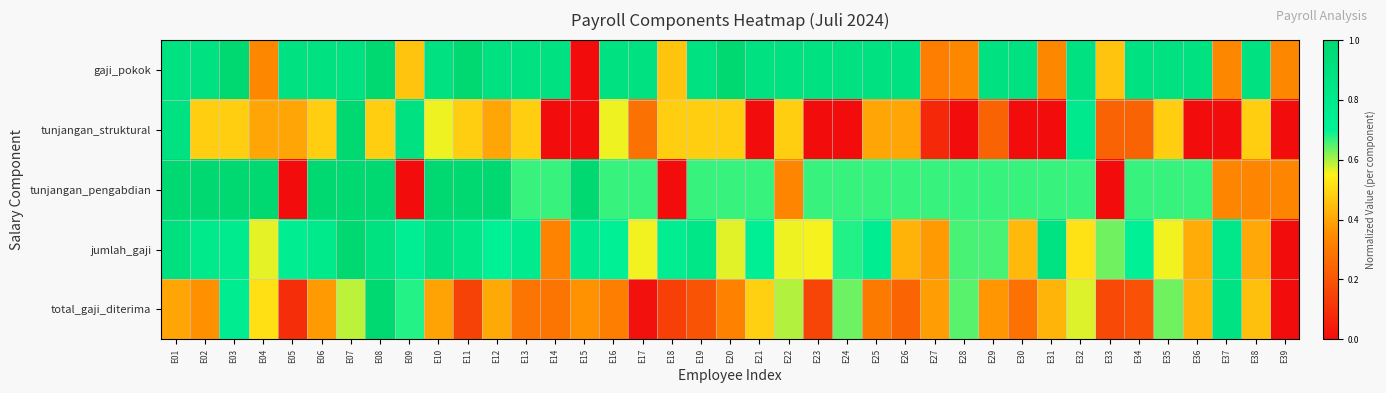

Reading right to left, list all the values displayed in this chart.

gaji_pokok: E39=0.3	E38=0.9	E37=0.3	E36=0.9	E35=0.9	E34=0.9	E33=0.5	E32=0.9	E31=0.3	E30=0.9	E29=0.9	E28=0.3	E27=0.3	E26=0.9	E25=0.9	E24=0.9	E23=0.9	E22=0.9	E21=0.9	E20=1.0	E19=0.9	E18=0.5	E17=0.9	E16=0.9	E15=0.0	E14=0.9	E13=0.9	E12=0.9	E11=1.0	E10=0.9	E09=0.5	E08=1.0	E07=0.9	E06=0.9	E05=0.9	E04=0.3	E03=1.0	E02=0.9	E01=0.9
tunjangan_struktural: E39=0.0	E38=0.5	E37=0.0	E36=0.0	E35=0.5	E34=0.2	E33=0.2	E32=0.8	E31=0.0	E30=0.0	E29=0.2	E28=0.0	E27=0.1	E26=0.4	E25=0.4	E24=0.0	E23=0.0	E22=0.5	E21=0.0	E20=0.5	E19=0.5	E18=0.5	E17=0.3	E16=0.6	E15=0.0	E14=0.0	E13=0.5	E12=0.4	E11=0.5	E10=0.6	E09=0.9	E08=0.5	E07=1.0	E06=0.5	E05=0.4	E04=0.4	E03=0.5	E02=0.5	E01=0.9
tunjangan_pengabdian: E39=0.3	E38=0.3	E37=0.3	E36=0.7	E35=0.7	E34=0.7	E33=0.0	E32=0.7	E31=0.7	E30=0.7	E29=0.7	E28=0.7	E27=0.7	E26=0.7	E25=0.7	E24=0.7	E23=0.7	E22=0.3	E21=0.7	E20=0.7	E19=0.7	E18=0.0	E17=0.7	E16=0.7	E15=1.0	E14=0.7	E13=0.7	E12=1.0	E11=1.0	E10=1.0	E09=0.0	E08=1.0	E07=1.0	E06=1.0	E05=0.0	E04=1.0	E03=1.0	E02=1.0	E01=1.0
jumlah_gaji: E39=0.0	E38=0.4	E37=0.8	E36=0.4	E35=0.6	E34=0.7	E33=0.6	E32=0.5	E31=0.9	E30=0.4	E29=0.7	E28=0.7	E27=0.4	E26=0.4	E25=0.8	E24=0.7	E23=0.6	E22=0.6	E21=0.7	E20=0.6	E19=0.8	E18=0.8	E17=0.6	E16=0.7	E15=0.8	E14=0.3	E13=0.8	E12=0.7	E11=0.8	E10=0.9	E09=0.7	E08=0.9	E07=1.0	E06=0.8	E05=0.8	E04=0.6	E03=0.8	E02=0.8	E01=0.9
total_gaji_diterima: E39=0.0	E38=0.5	E37=0.9	E36=0.4	E35=0.6	E34=0.2	E33=0.2	E32=0.6	E31=0.4	E30=0.3	E29=0.4	E28=0.6	E27=0.4	E26=0.2	E25=0.3	E24=0.6	E23=0.2	E22=0.6	E21=0.5	E20=0.3	E19=0.2	E18=0.1	E17=0.0	E16=0.3	E15=0.4	E14=0.3	E13=0.3	E12=0.4	E11=0.1	E10=0.4	E09=0.7	E08=1.0	E07=0.6	E06=0.4	E05=0.1	E04=0.5	E03=0.8	E02=0.4	E01=0.4